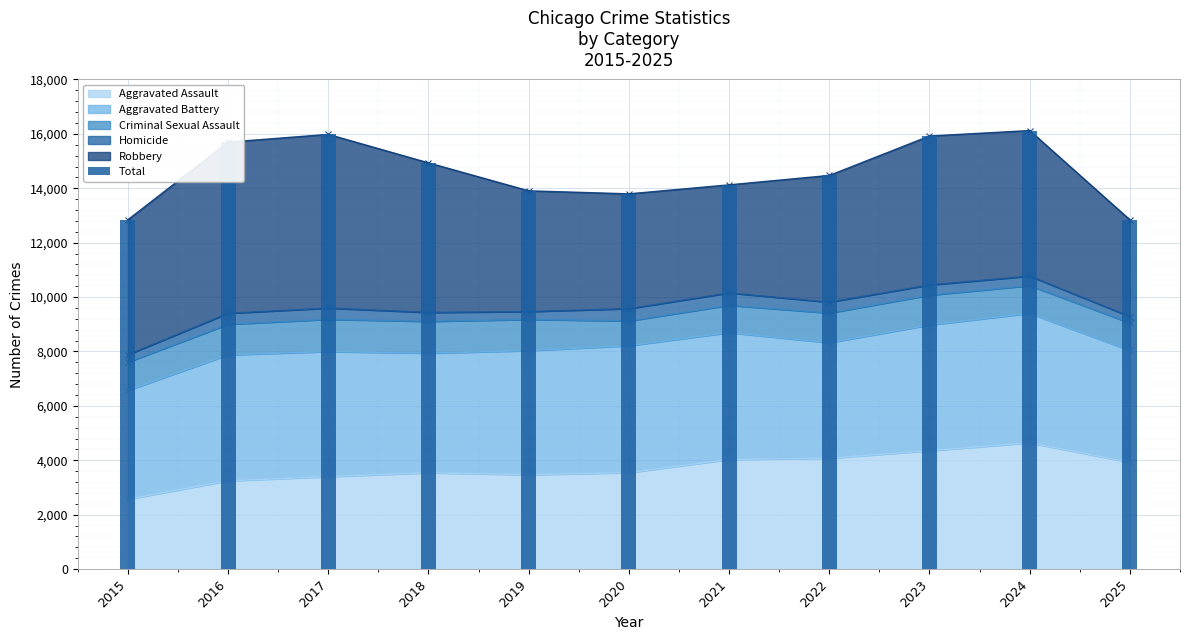

Which label corresponds to the largest value in the chart?

2024